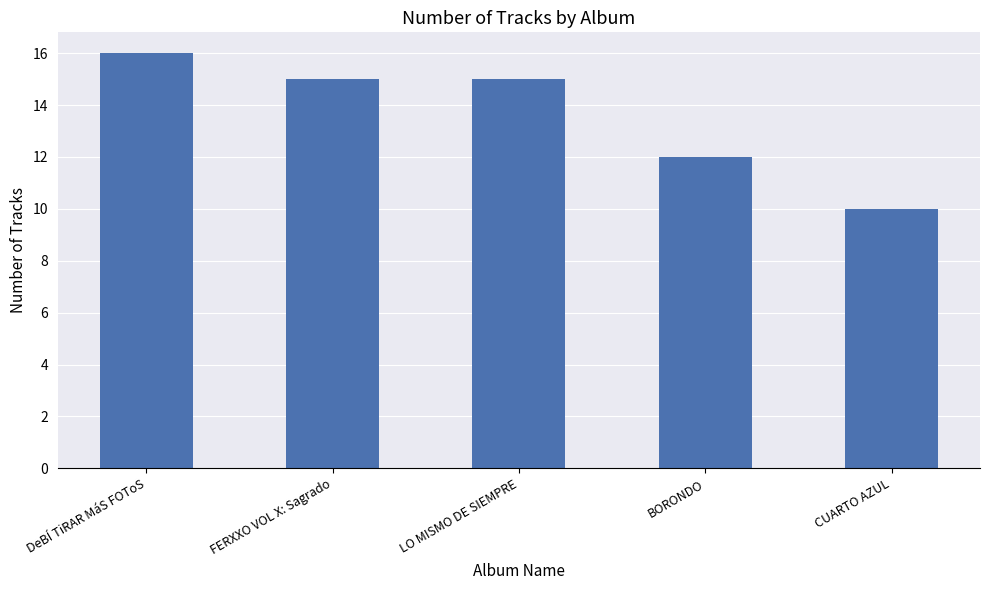

Does the chart contain any negative values?

No